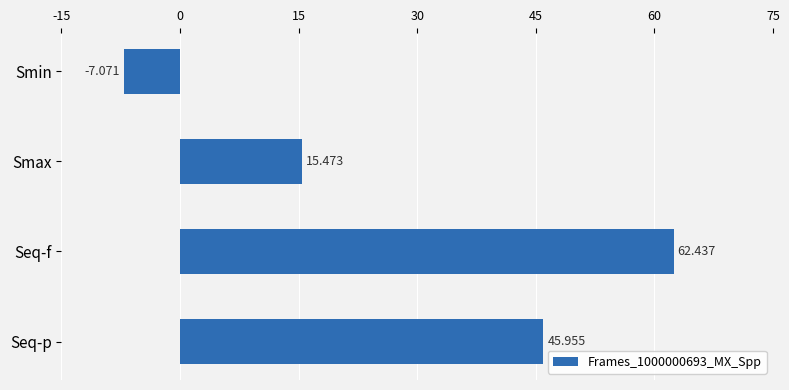

Rank the categories by value from highest to lowest.

Seq-f, Seq-p, Smax, Smin